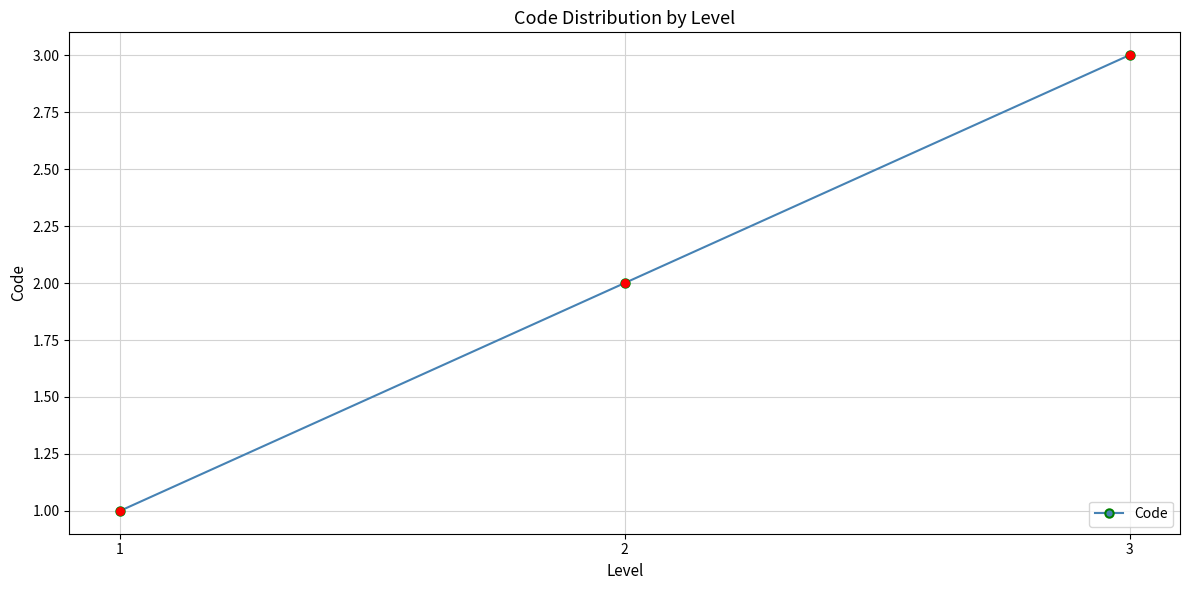

Approximately how many times larger is the value at 1 compared to 2?

0.5